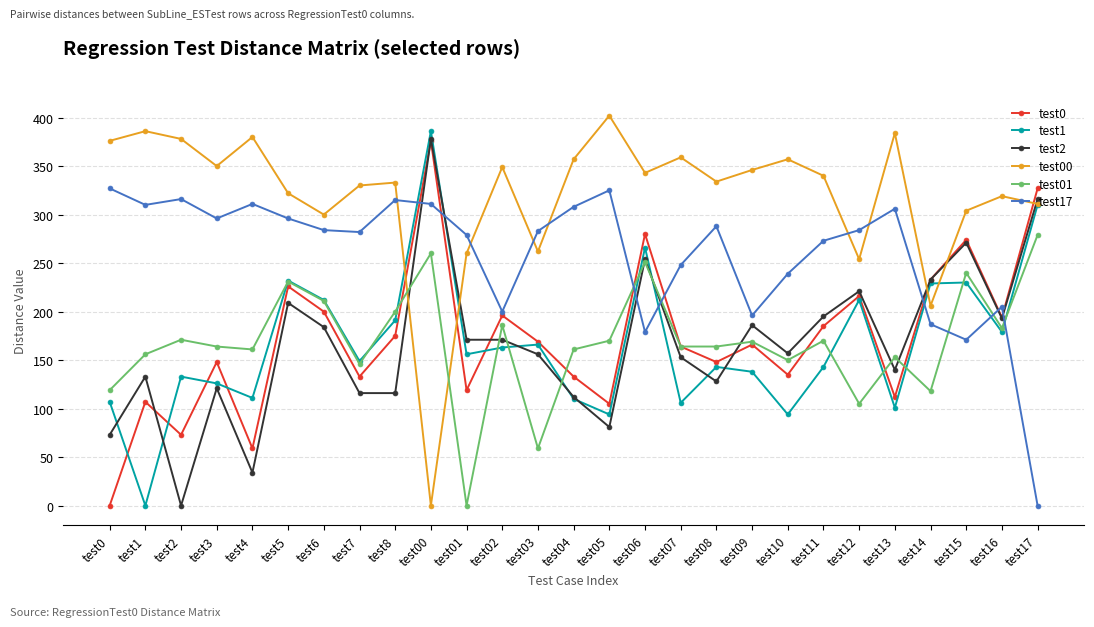

What is the maximum value shown in the chart?

402